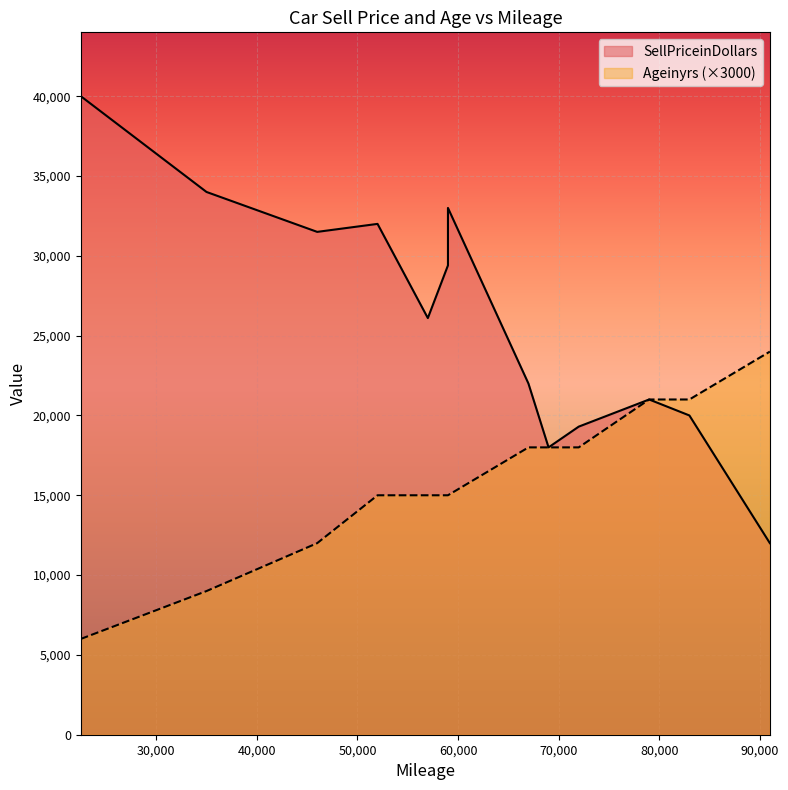

Read the SellPriceinDollars value at 46000.

31500